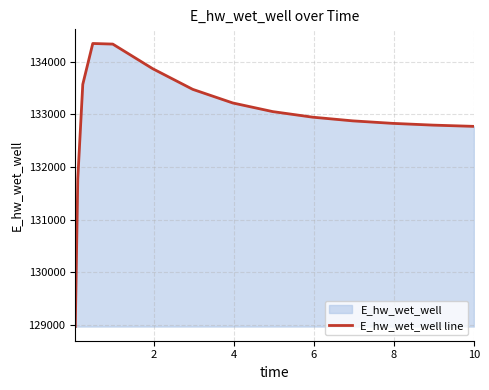

What is the sum of all values?

1993599.0